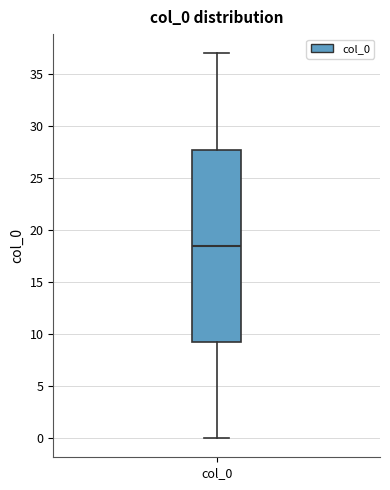

Where does the upper whisker of the box for col_0 end on the y-axis? The values are not printed on the chart, so give them approximately, as read against the axis.

37.0